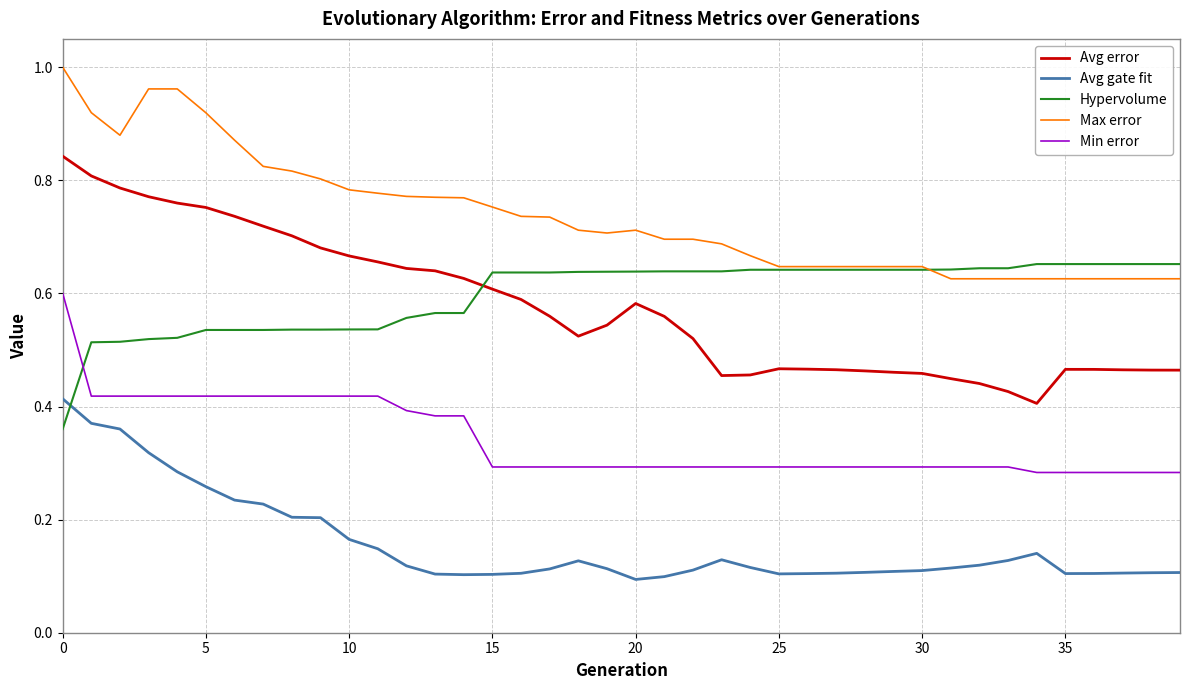

Which series has the largest range (max minus min)?

Avg error